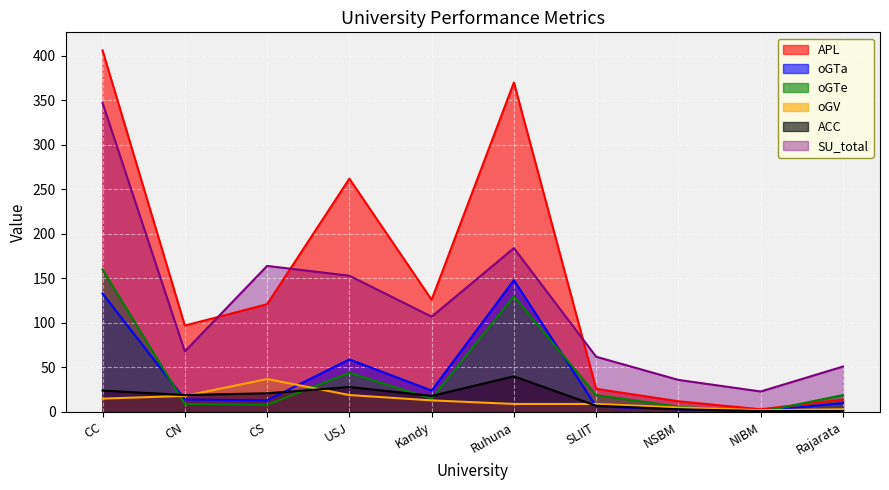

At which category does the chart reach its minimum across all series?

NIBM